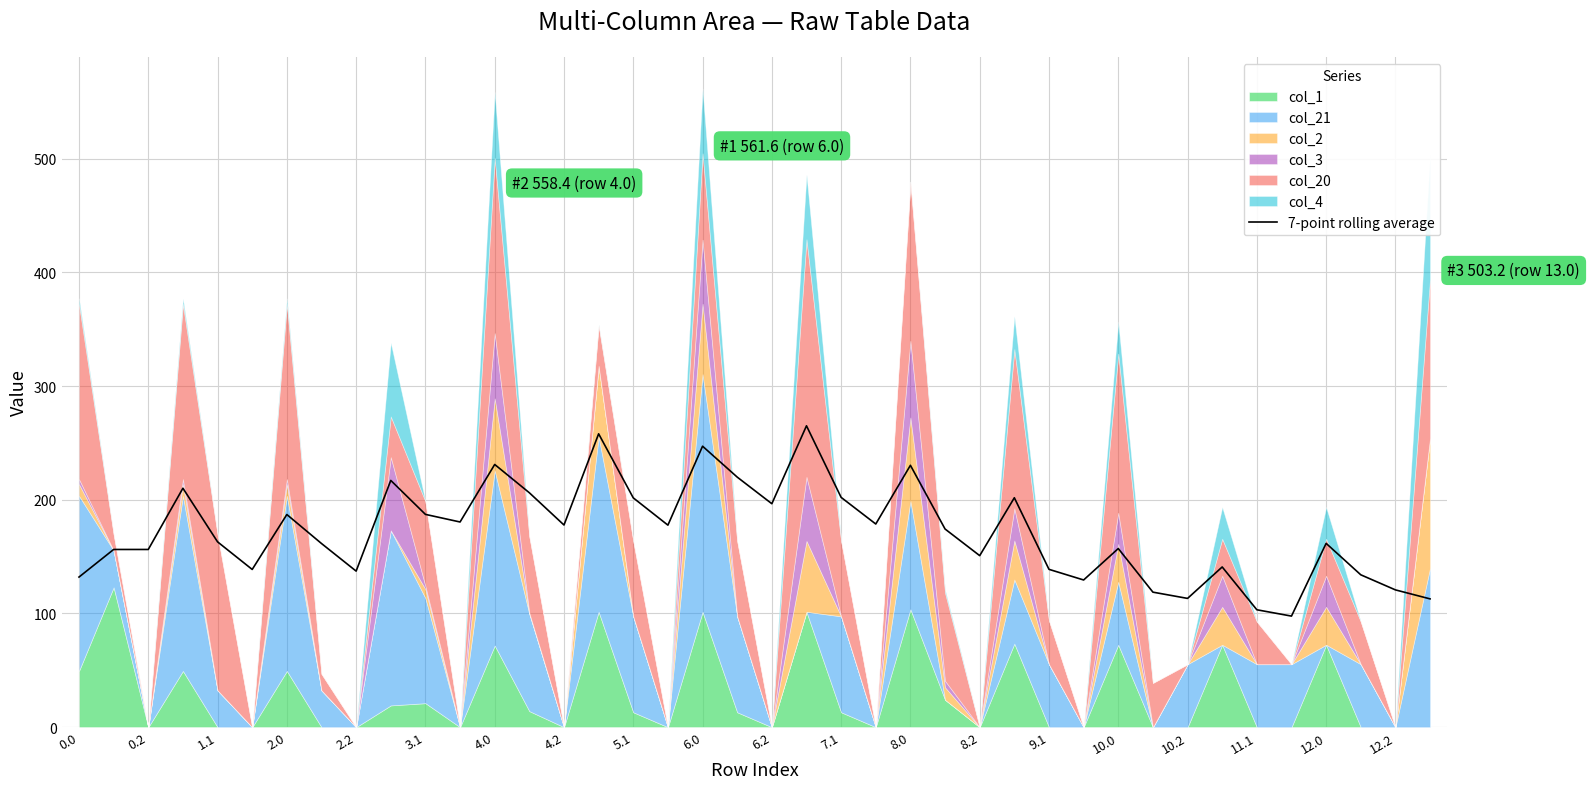

The value of 7-point rolling average at 8.0 is 111.9. True or false?

False